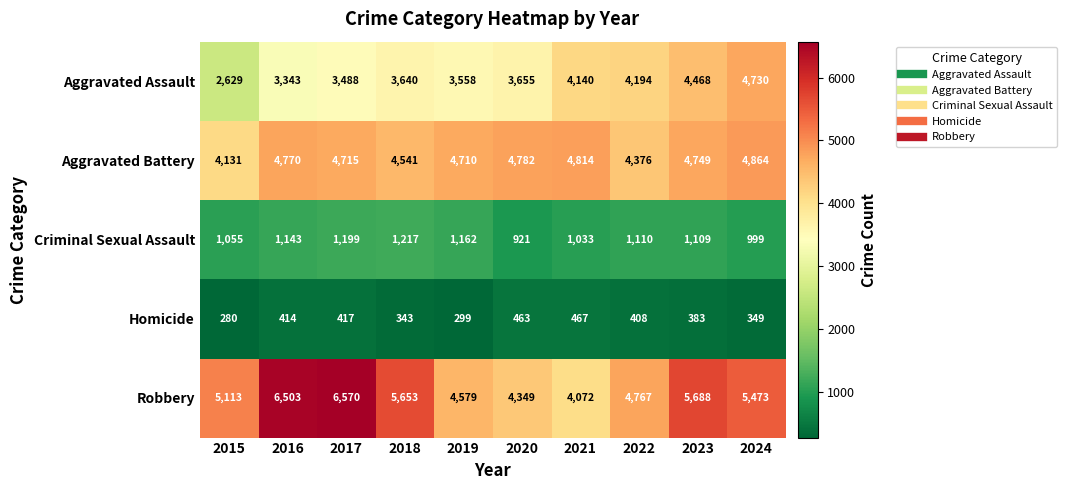

At which category is the sum across all series the highest?

2024